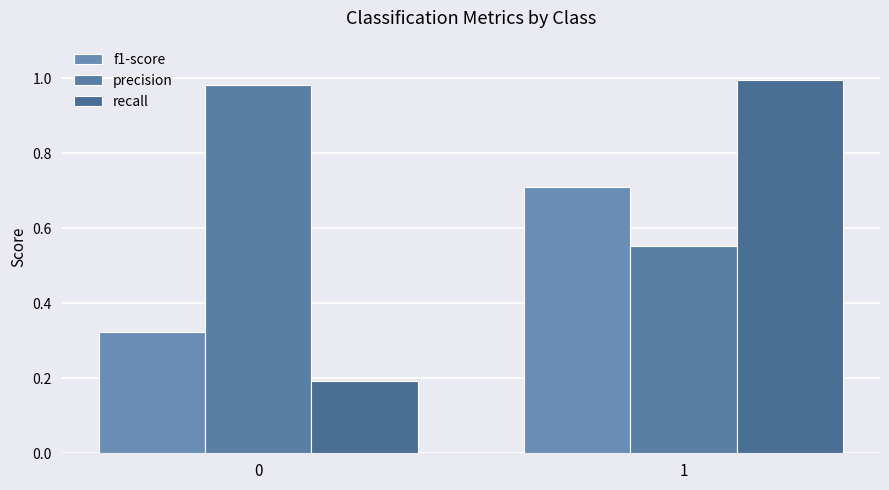

Which category has the highest value in the recall series?

1